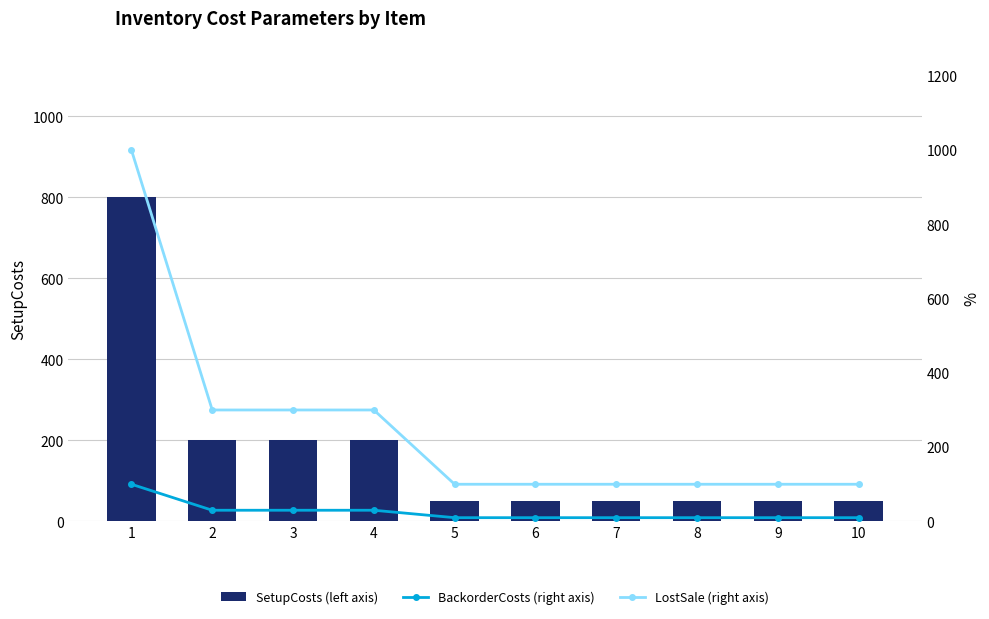

Is it true that BackorderCosts (right axis) equals 30 at 4?

True